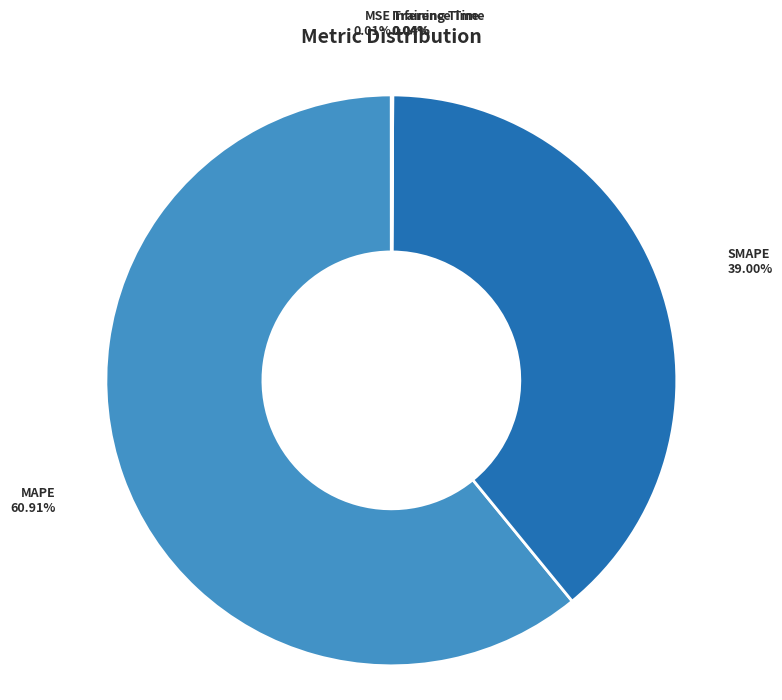

Which category has the biggest portion of the pie?

MAPE